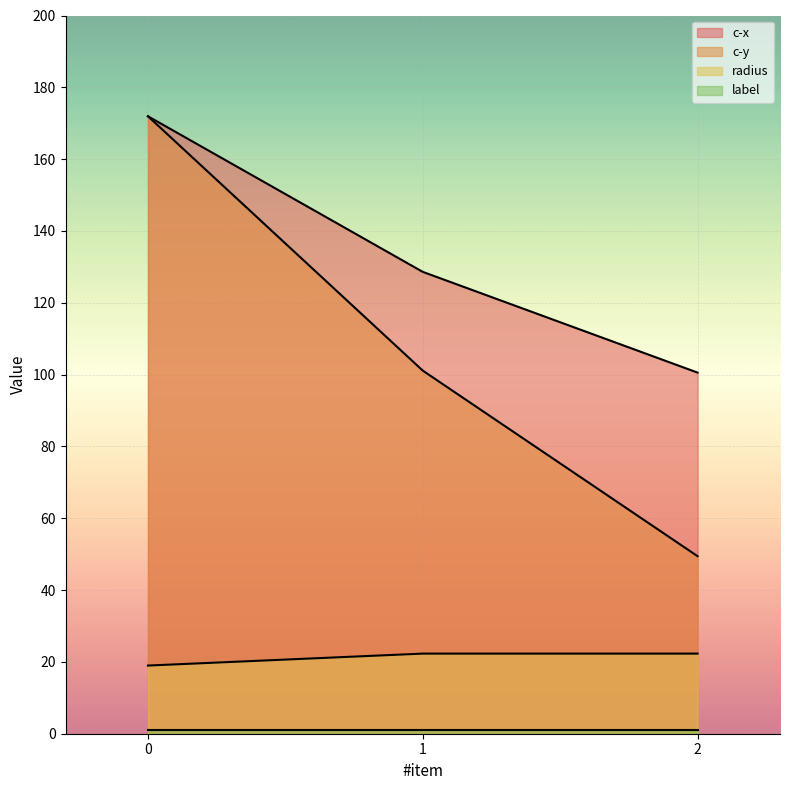

The value of c-y at 0 is 55.8. True or false?

False